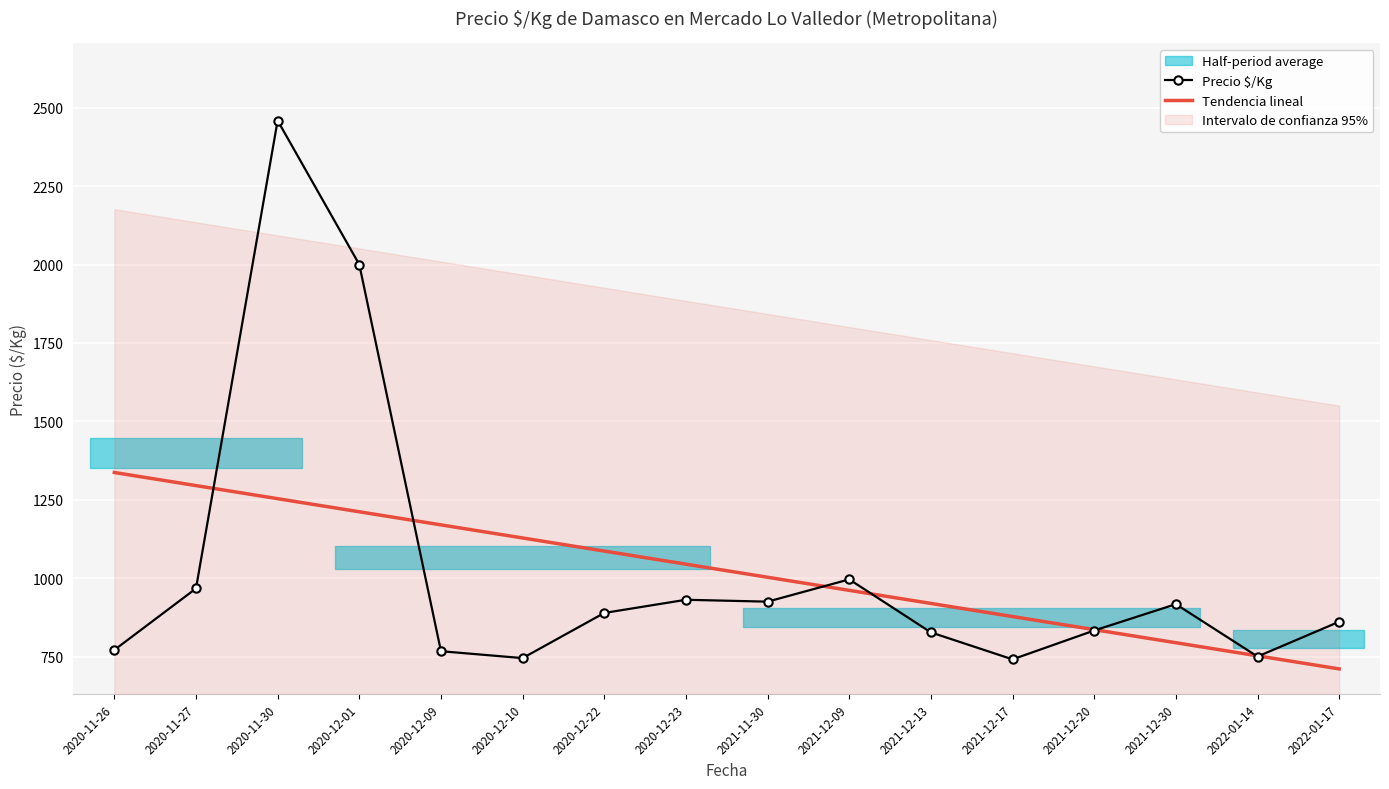

What is the maximum value shown in the chart?

2459.0